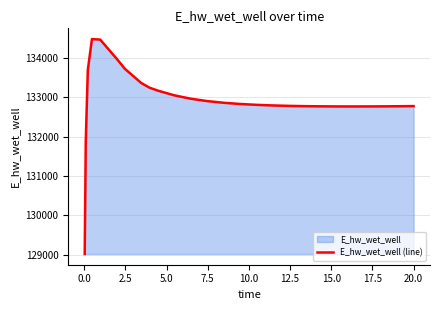

What is the value of the 6th point from the left?

133982.2